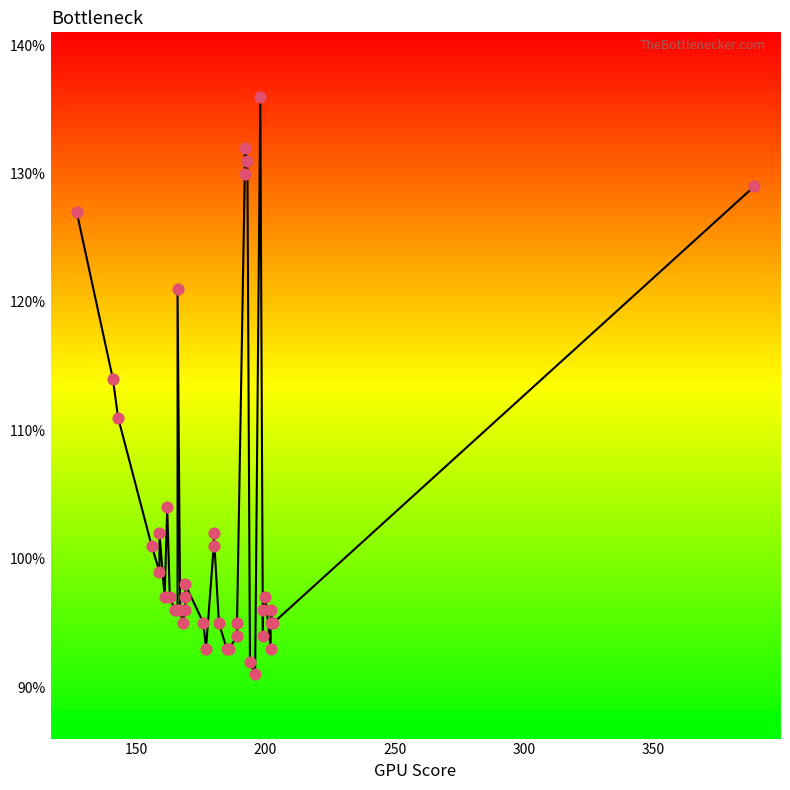

Which has a higher value, 21 or 35?

35